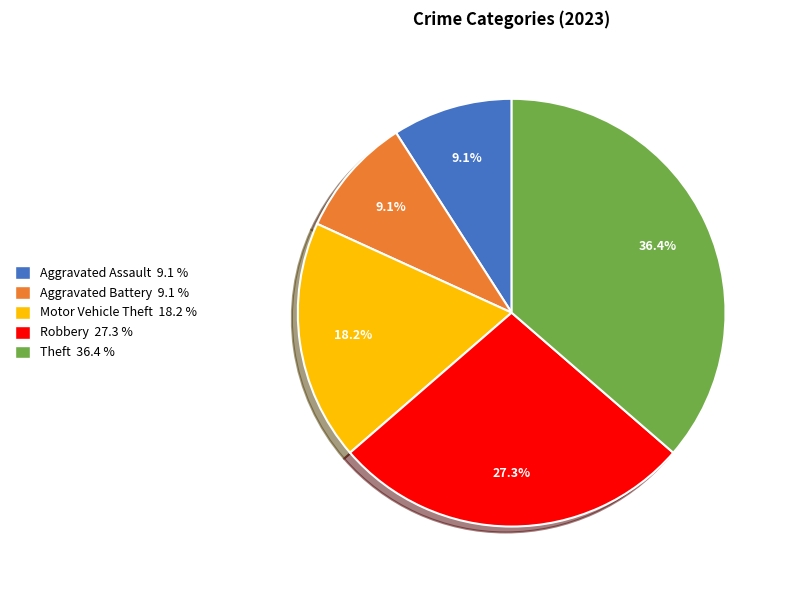

Between Aggravated Battery and Theft, which is larger?

Theft